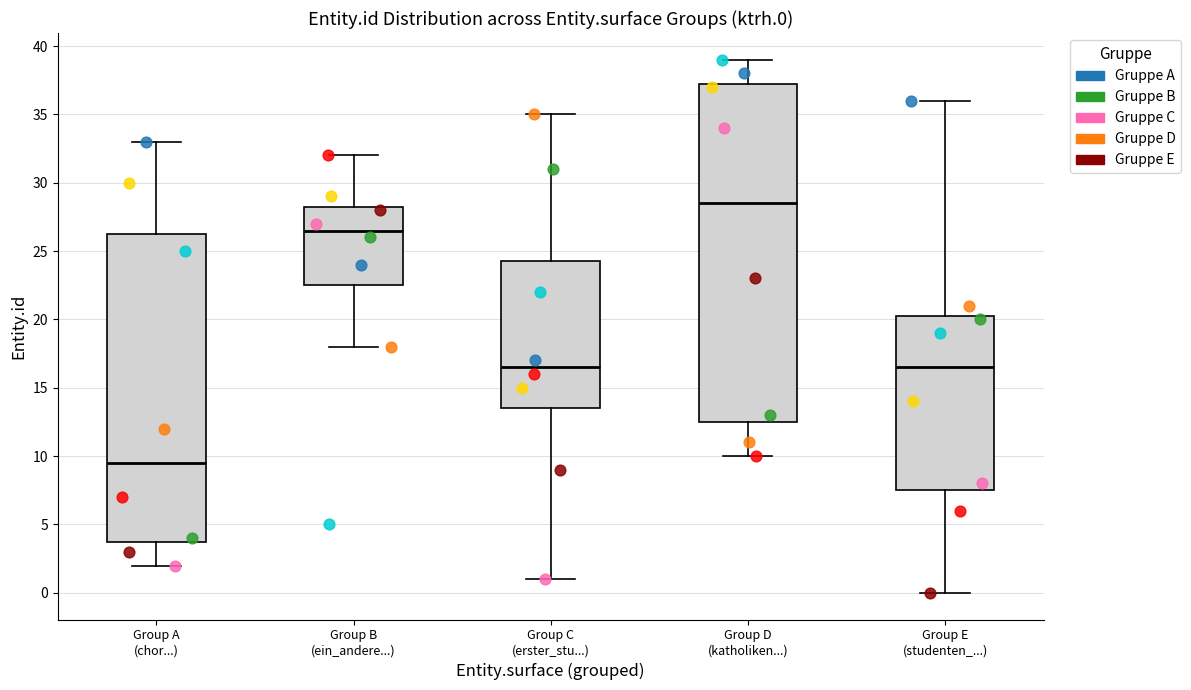

Where is the lower edge of the box for Group E (studenten_...) on the y-axis? The values are not printed on the chart, so give them approximately, as read against the axis.

7.5